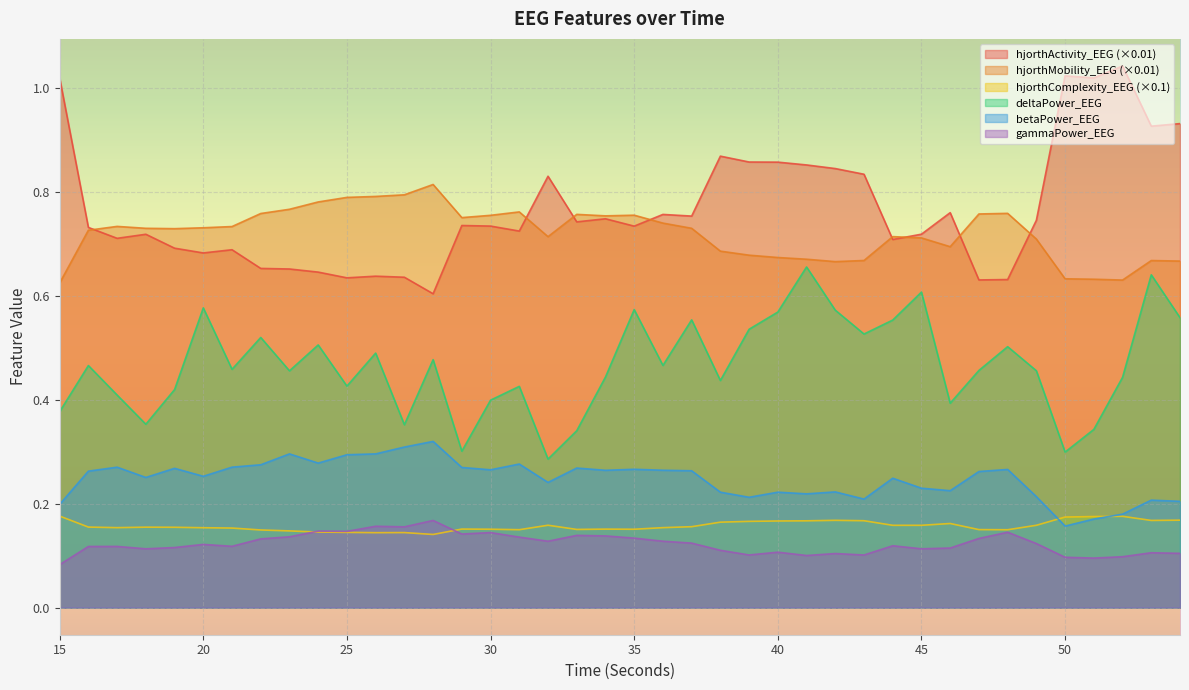

Where is deltaPower_EEG nearest to the value 0?

32